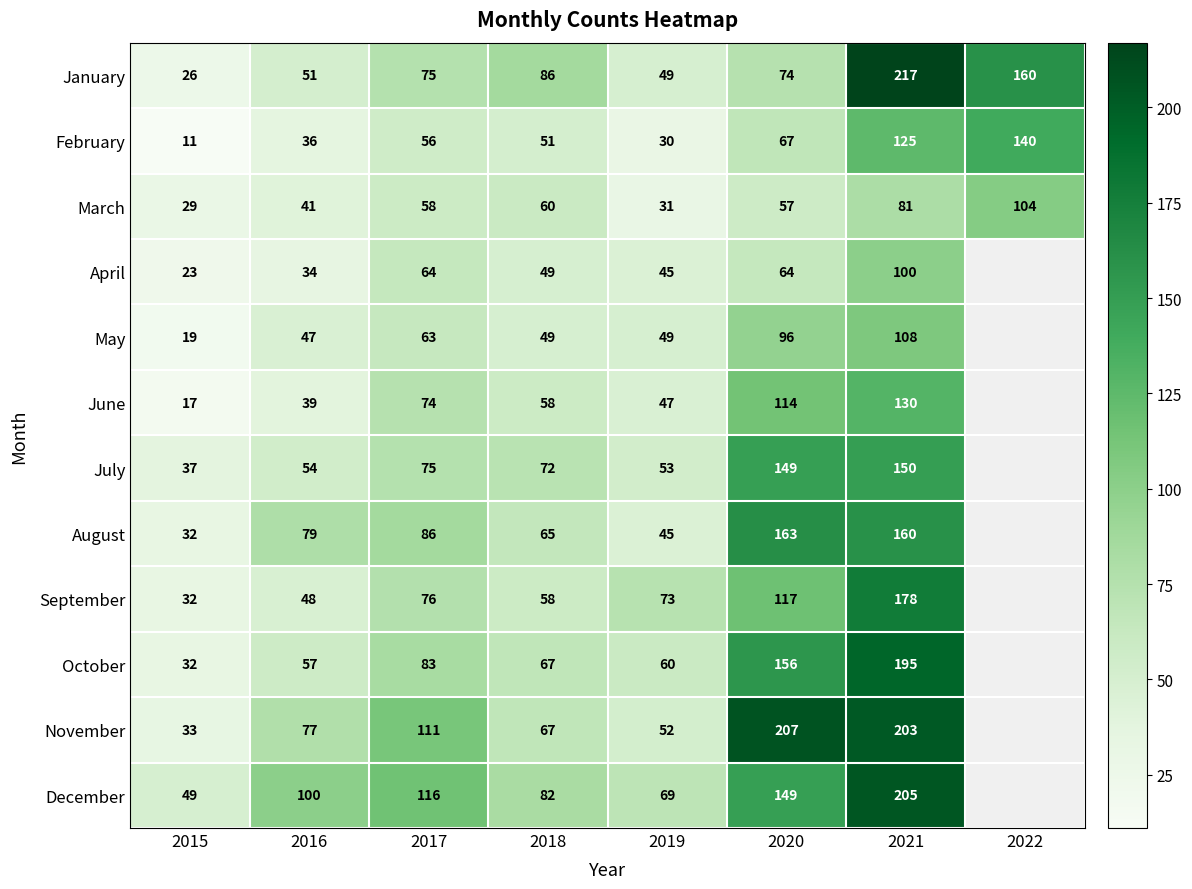

Is it true that January equals 103 at 2020?

False